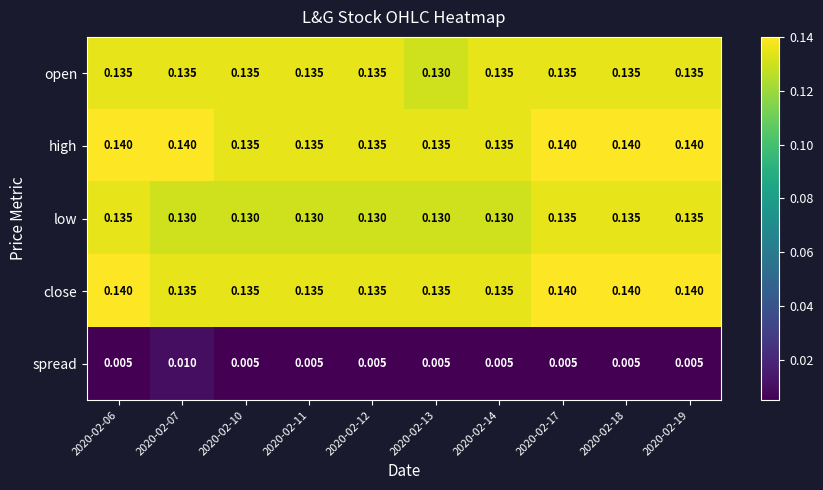

Which series changed the most between 2020-02-11 and 2020-02-13?

open